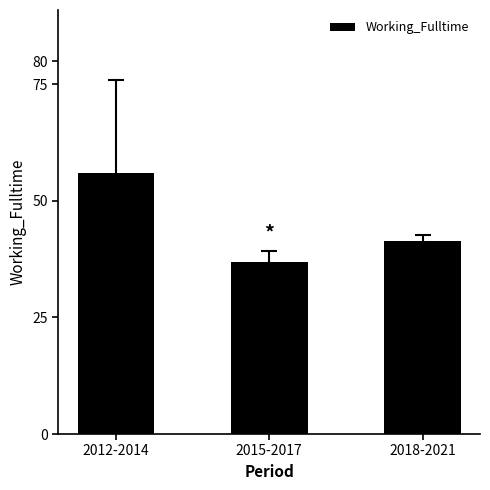

What position from the left is 2012-2014?

1